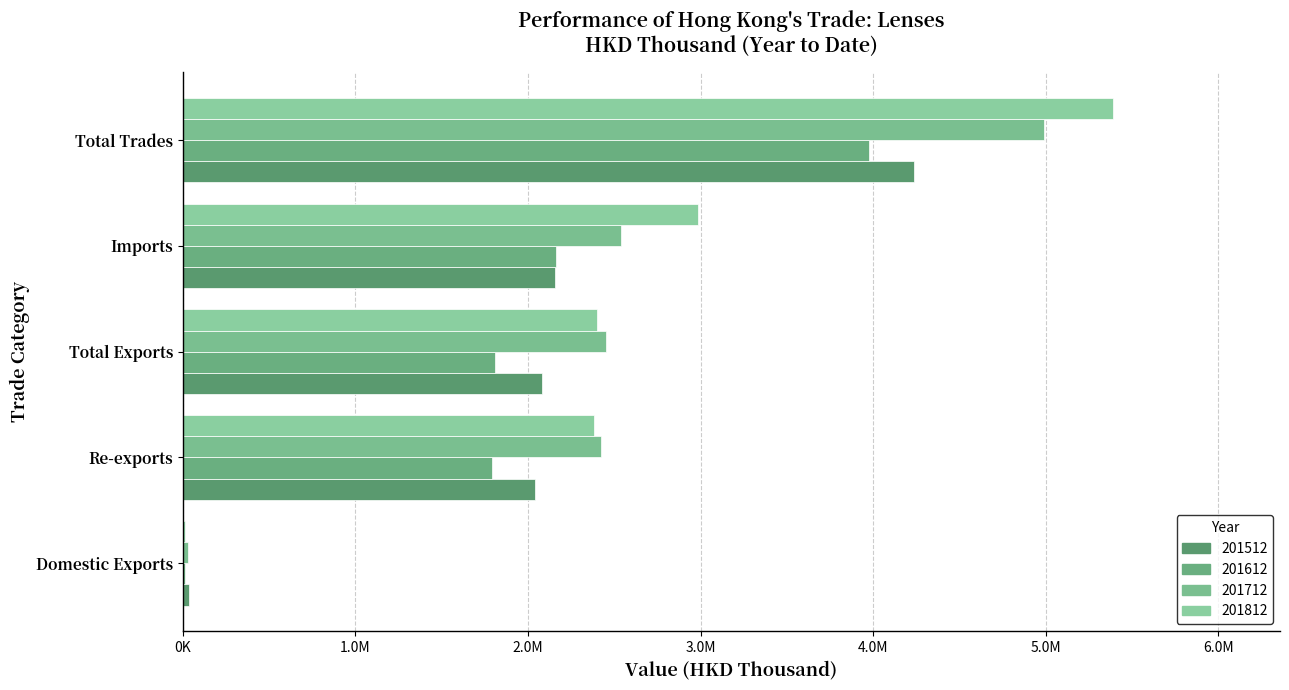

Read the 201612 value at Domestic Exports.

15709.7